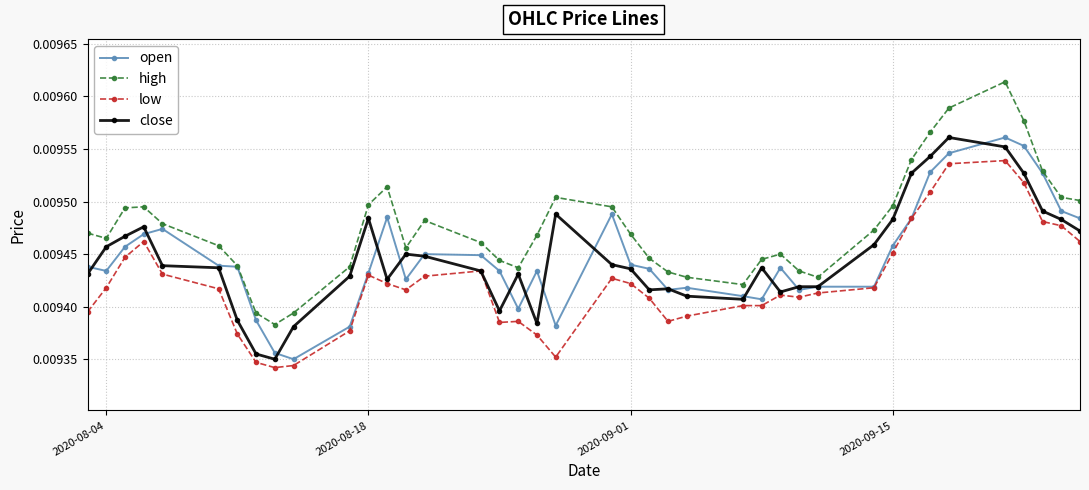

How many lines are shown in the chart?

4